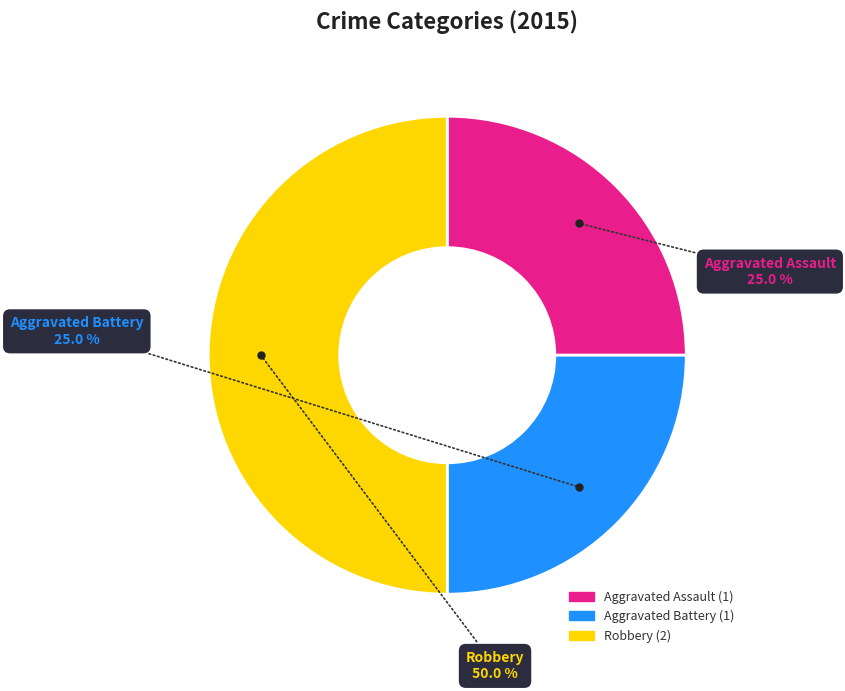

Which slice is the largest?

Robbery